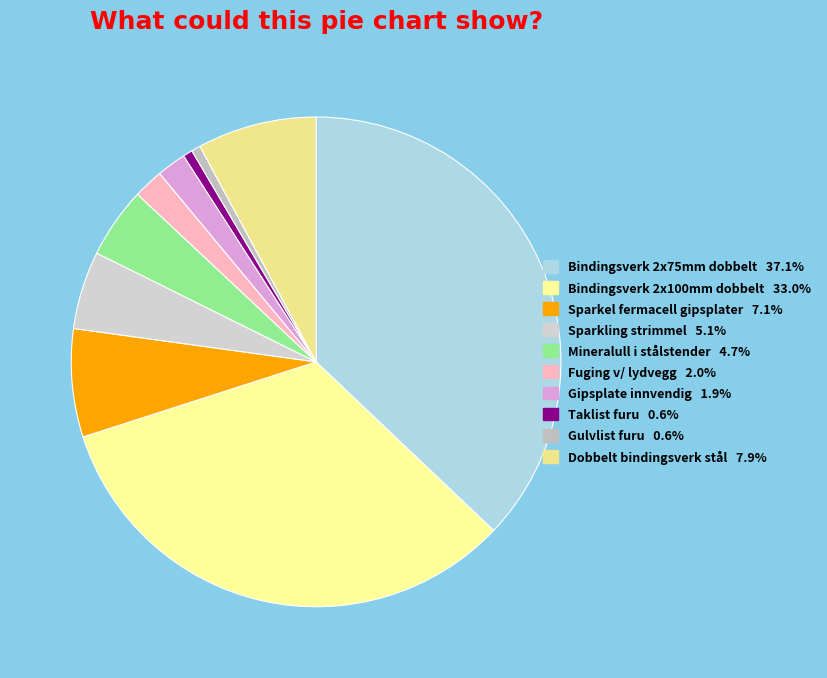

Count the number of slices in the pie.

10